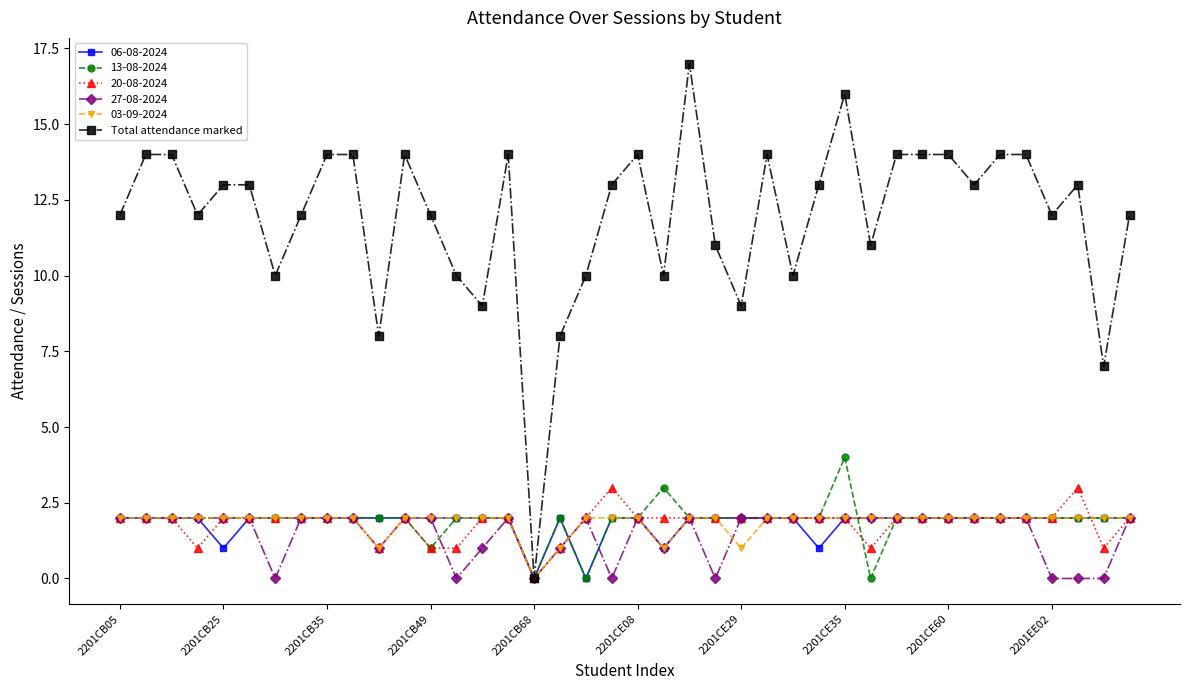

Which series has the largest range (max minus min)?

Total attendance marked